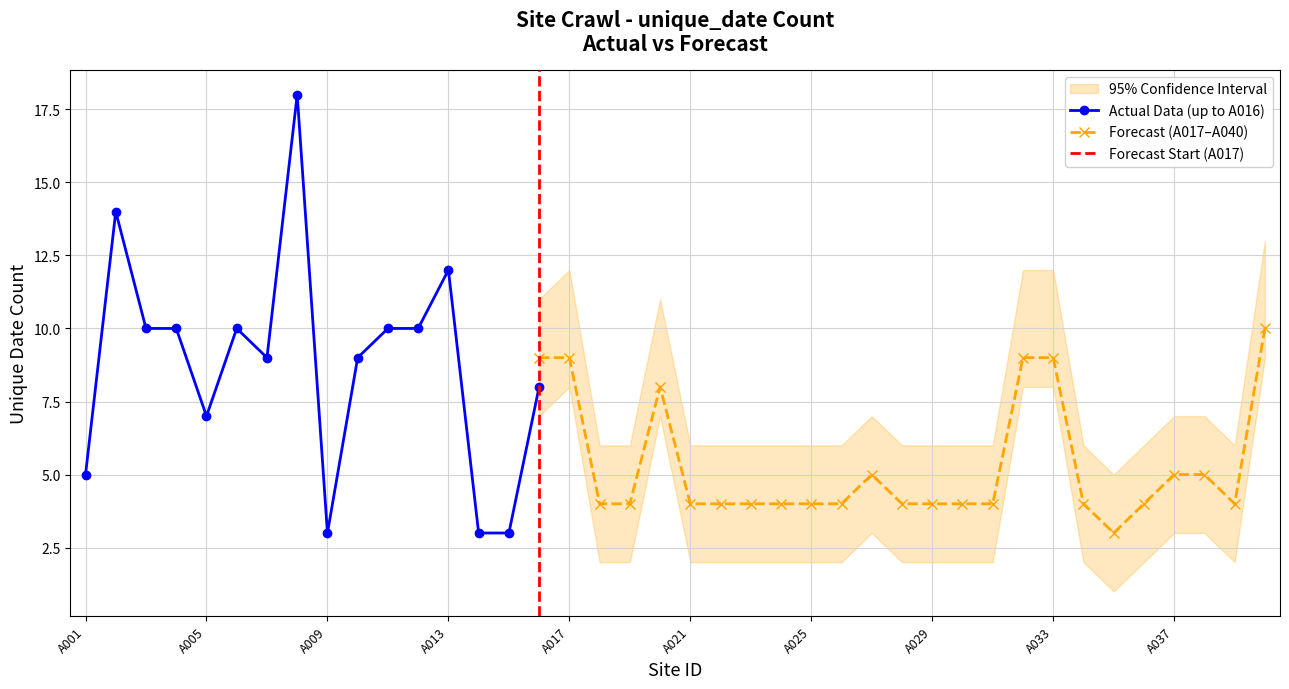

True or false: Actual Data (up to A016) has more than 0 points higher than both neighbors.

True